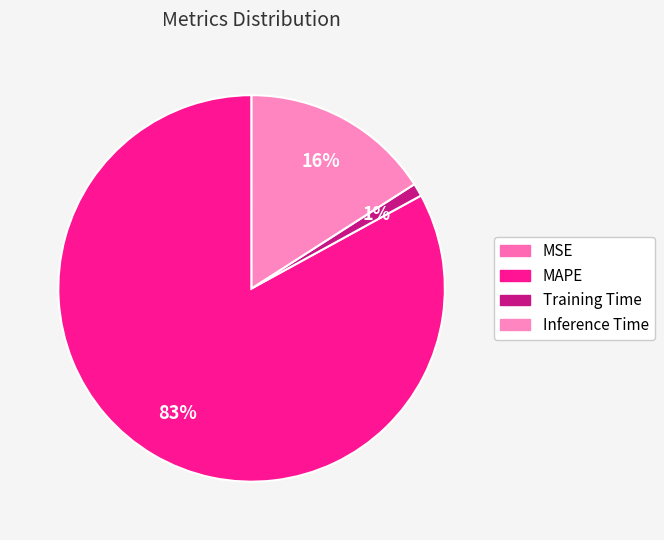

Combined, what portion of the pie is Training Time and Inference Time?

17.0%